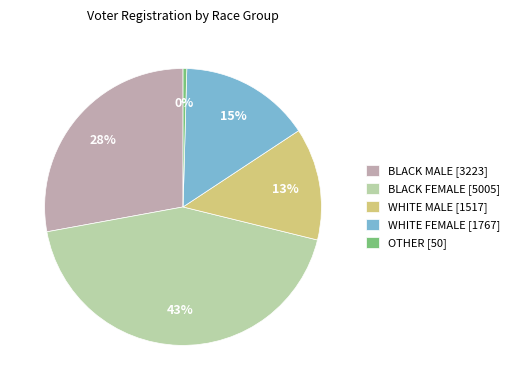

True or false: OTHER [50] accounts for 0% of the total.

True